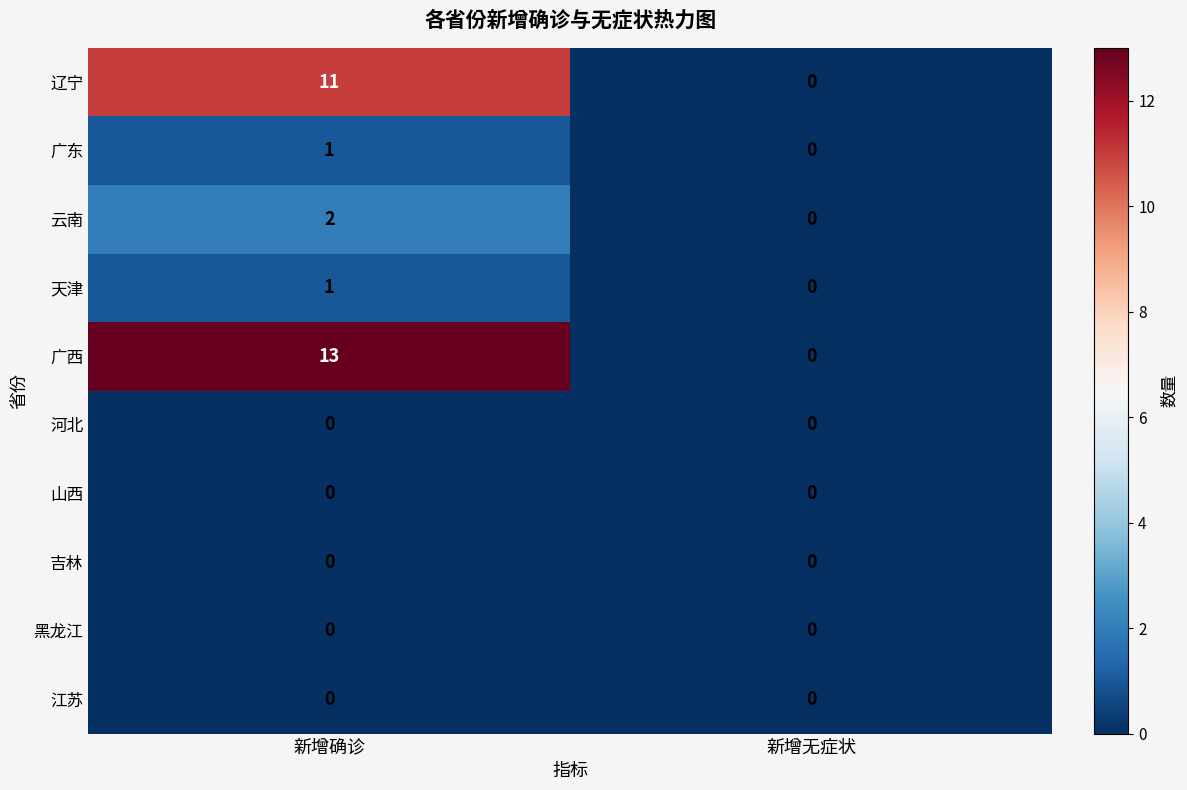

Reading left to right, transcribe all the data shown in this chart.

辽宁: 11	0
广东: 1	0
云南: 2	0
天津: 1	0
广西: 13	0
河北: 0	0
山西: 0	0
吉林: 0	0
黑龙江: 0	0
江苏: 0	0